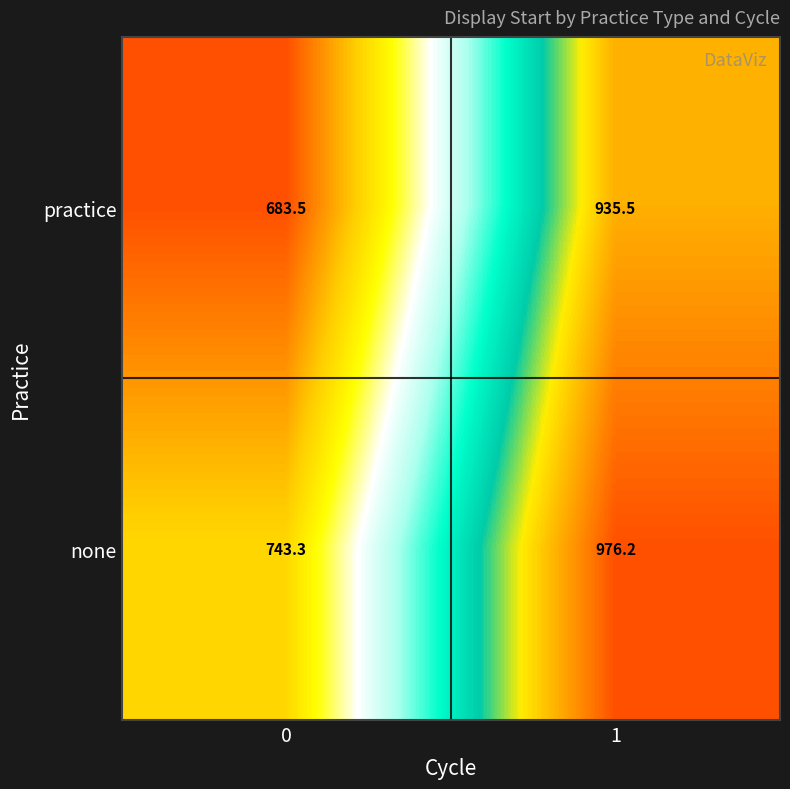

Reading left to right, what are all the values shown in this chart?

practice: 0=683.5	1=935.5
none: 0=743.3	1=976.2